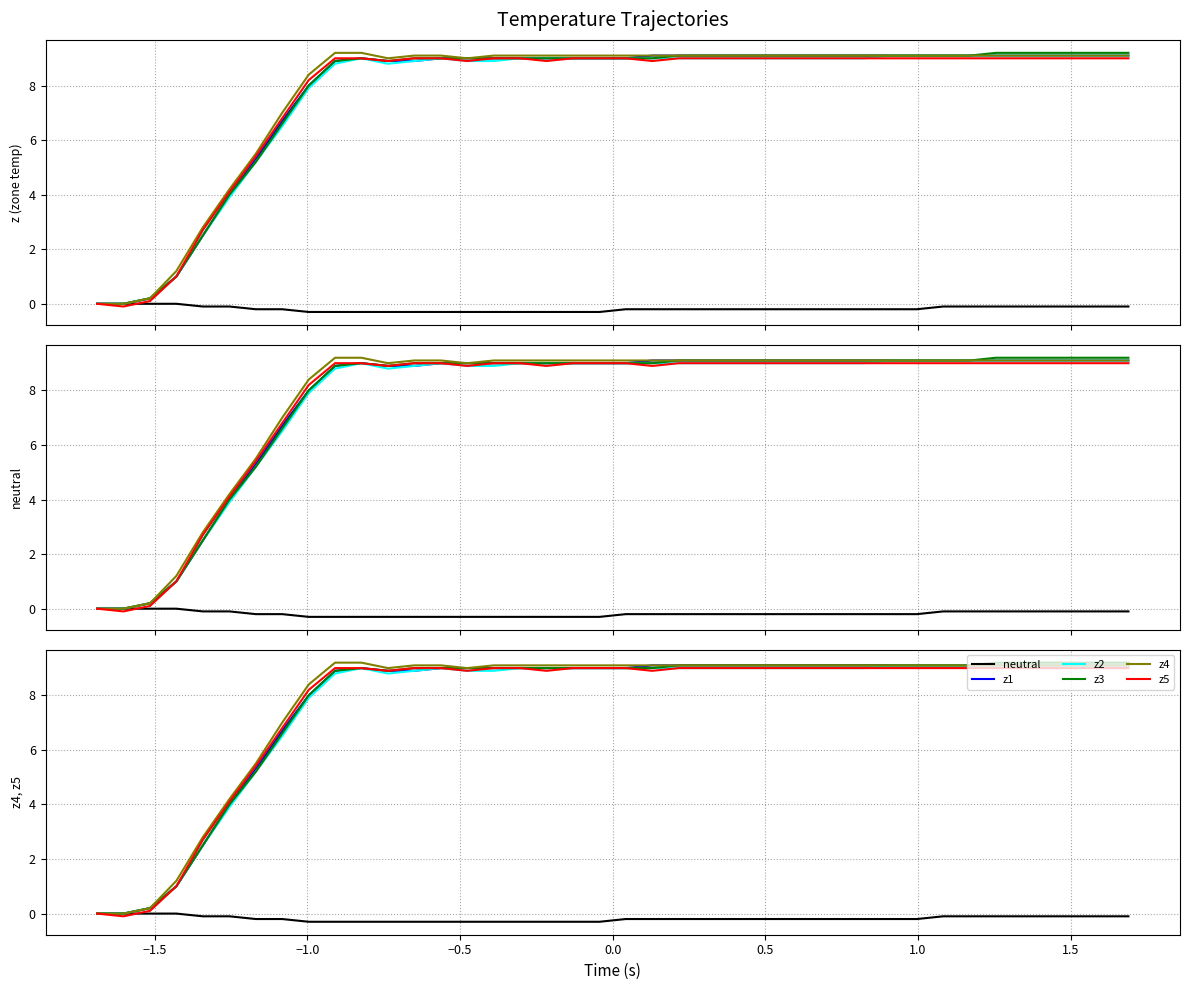

At how many categories does at least one series exceed 6?

33